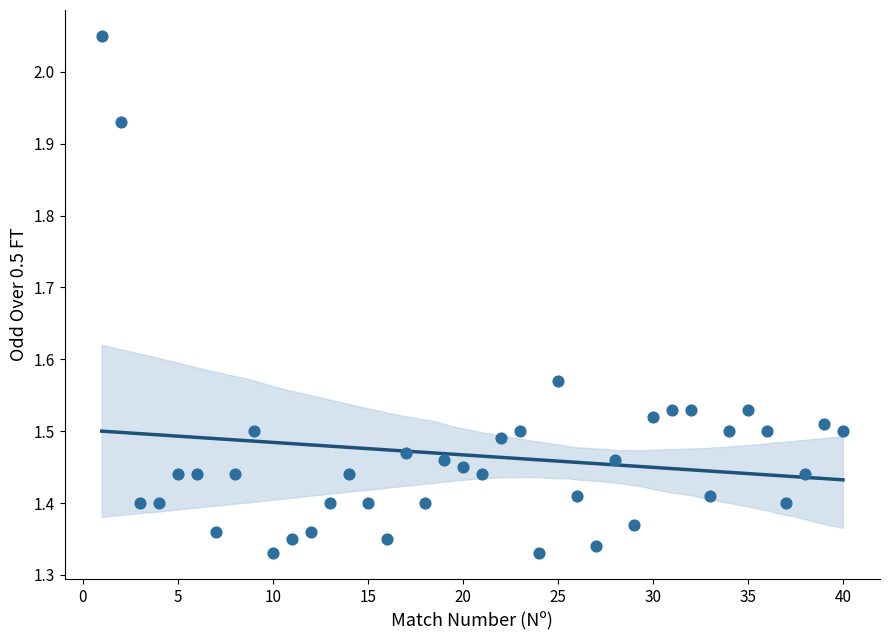

What is the range of X values (max minus min)?

39.0